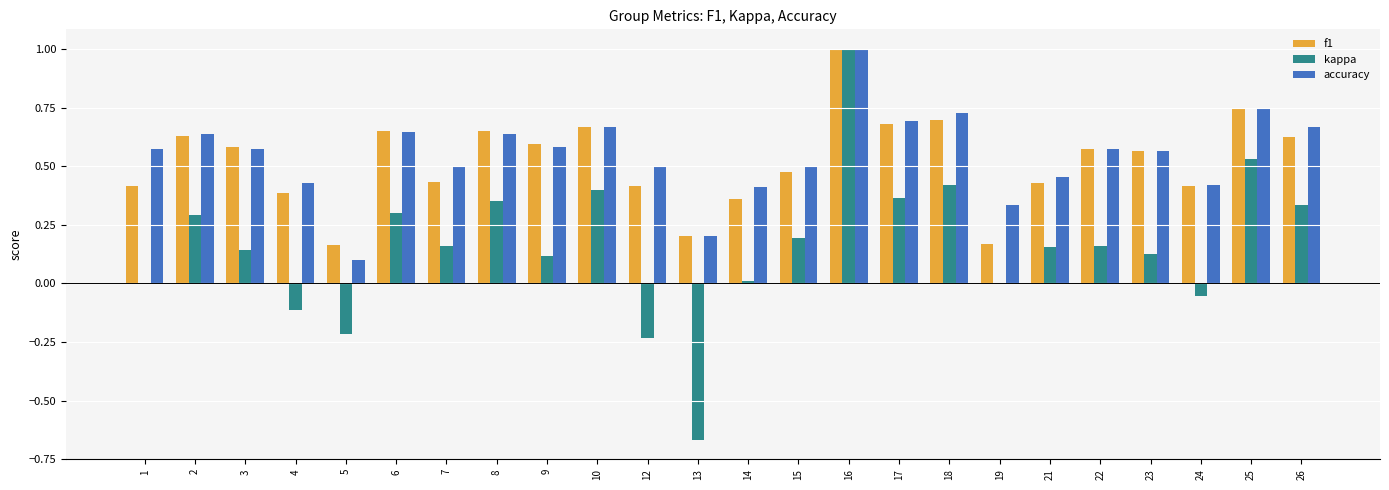

Does the chart contain stacked bars?

No